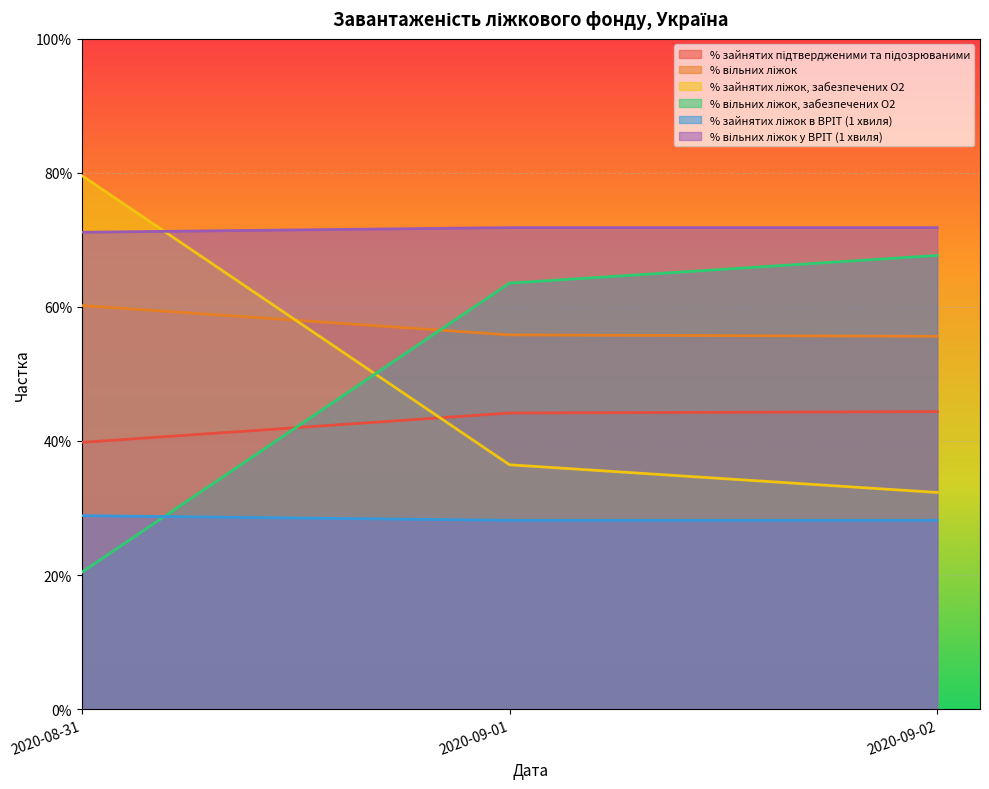

What is the average value of the % вільних ліжок у ВРІТ (1 хвиля) series?

0.7